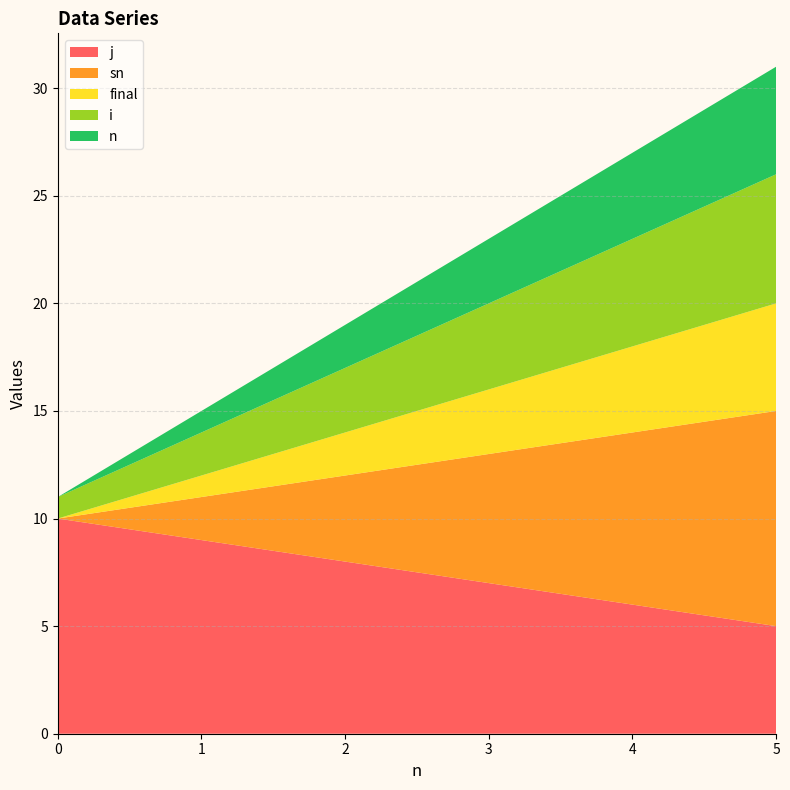

Reading left to right, extract all data points from this chart.

n: 0	1	2	3	4	5
sn: 0	2	4	6	8	10
final: 0	1	2	3	4	5
i: 1	2	3	4	5	6
j: 10	9	8	7	6	5